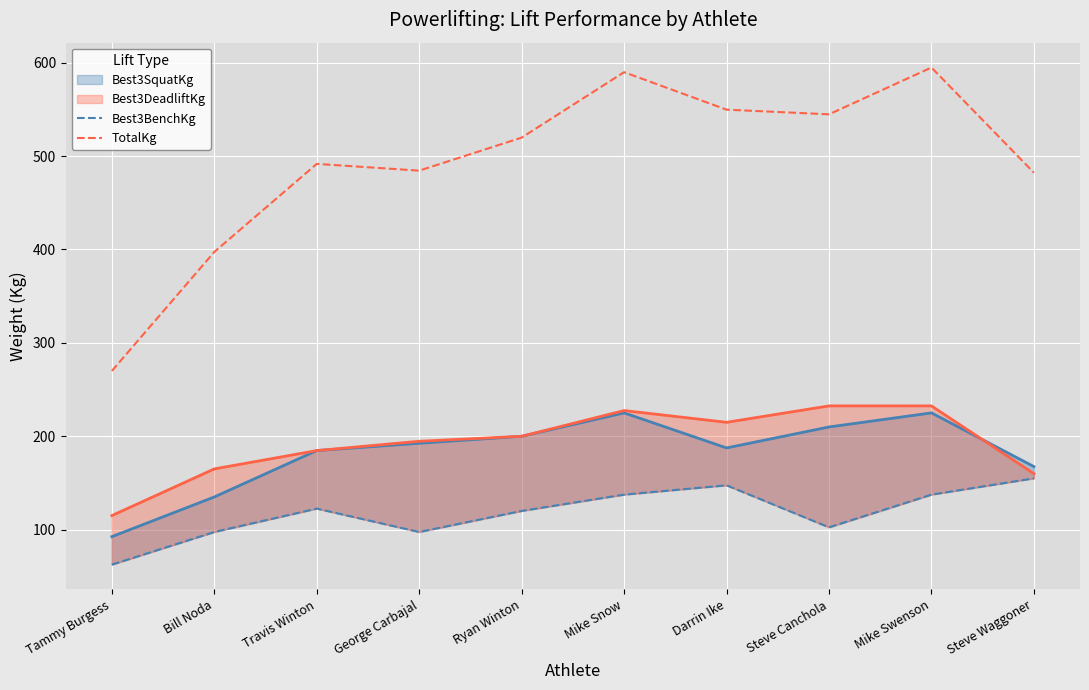

Is it true that Best3BenchKg equals 37.6 at George Carbajal?

False